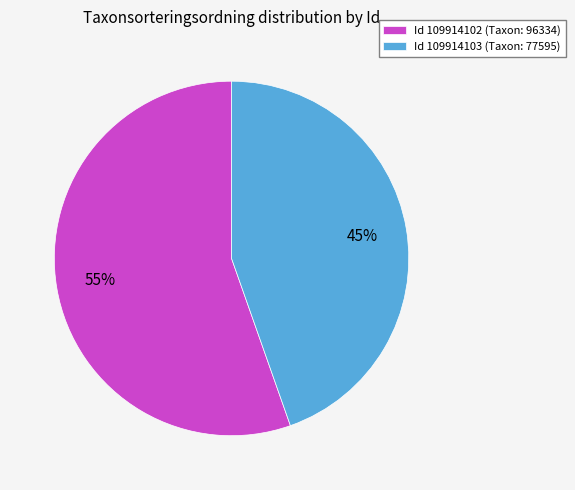

True or false: Id 109914102 (Taxon: 96334) accounts for 63% of the total.

False